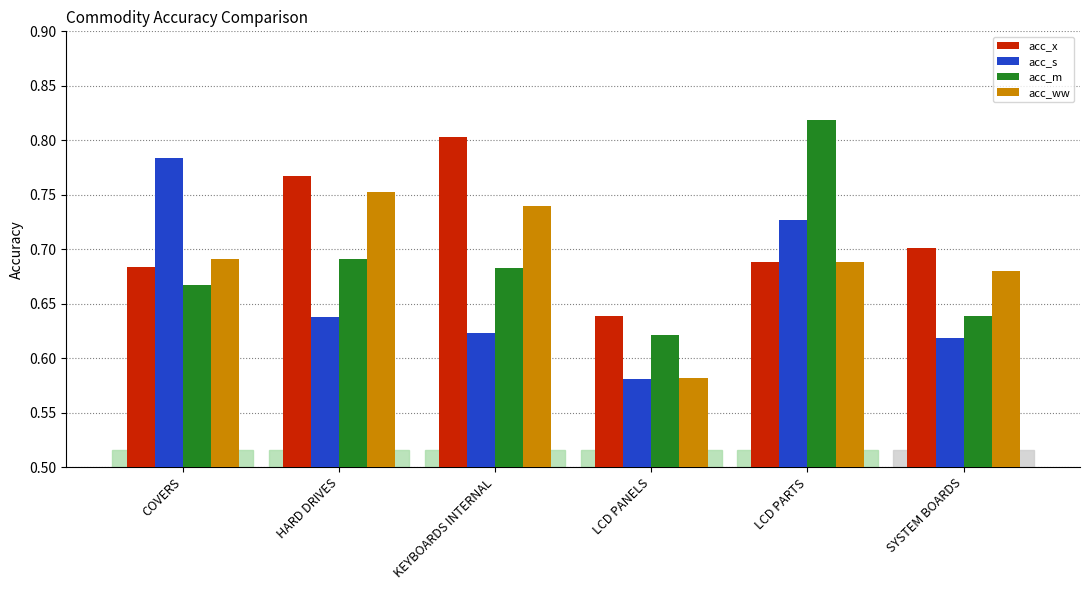

The acc_x series shows 0.3 at SYSTEM BOARDS. True or false?

False